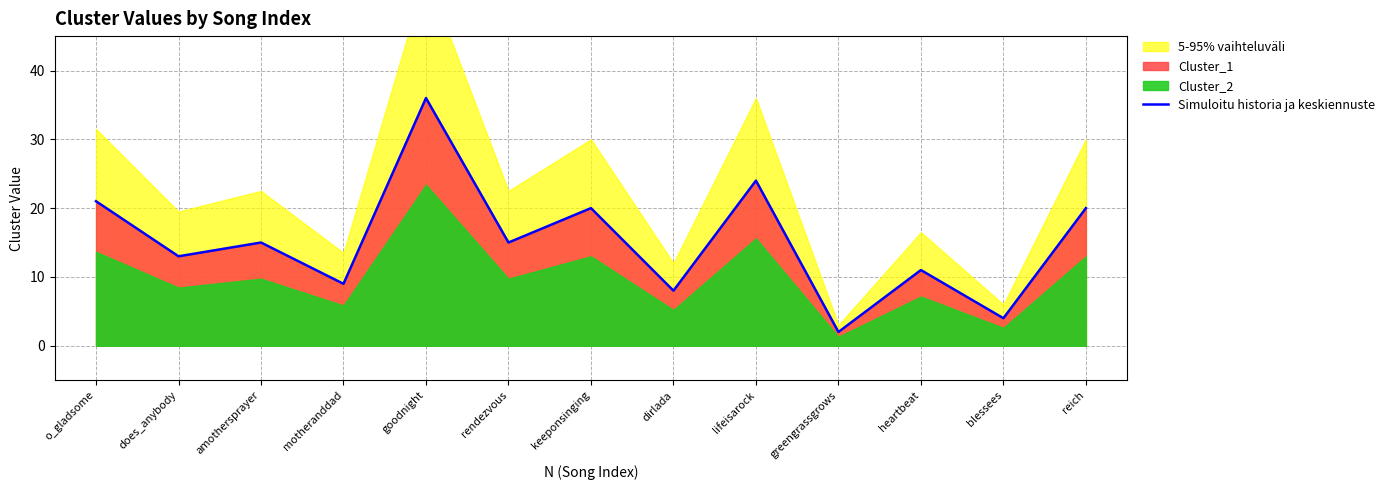

How many lines are shown in the chart?

1